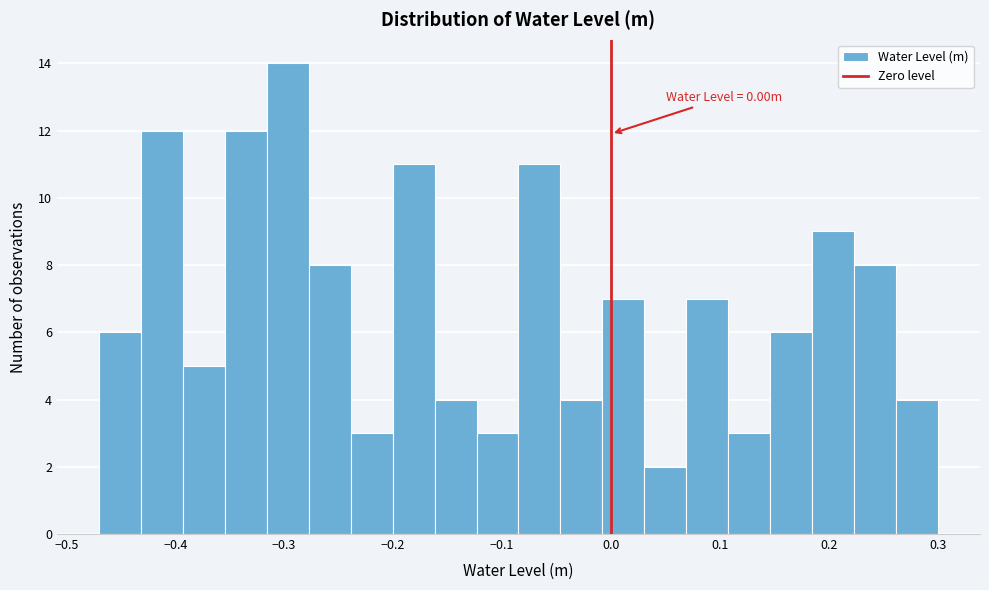

Around what value on the x-axis is the tallest bar? Give the approximate position of its centre, as read against the axis.

-0.30